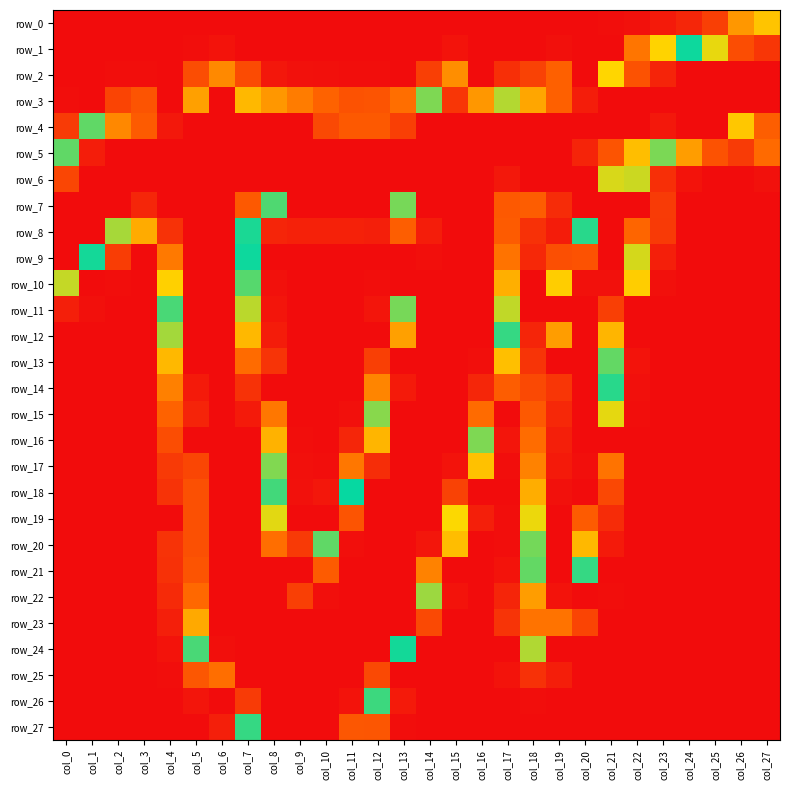

Reading left to right, what are all the values shown in this chart?

row_0: 0	0	0	0	0	0	0	0	0	0	0	0	0	0	0	0	0	0	0	0	0	1	3	8	15	29	73	93
row_1: 0	0	0	0	0	1	4	0	0	0	0	0	0	0	0	4	0	0	0	2	0	0	58	100	142	175	227	237
row_2: 0	0	1	1	0	37	67	36	6	3	2	1	1	0	29	69	0	20	31	48	0	179	225	245	255	255	0	255
row_3: 1	0	32	41	0	197	0	189	73	61	49	40	41	55	159	237	200	167	195	219	248	0	255	255	255	255	255	0
row_4: 27	126	205	221	250	255	255	255	0	0	229	222	222	233	255	255	255	255	255	255	255	0	255	250	0	0	184	220
row_5: 126	248	0	0	255	255	255	255	255	255	0	255	255	255	255	255	255	255	255	255	245	224	187	122	76	40	27	53
row_6: 230	255	255	255	255	255	255	255	0	255	255	255	0	255	255	255	255	250	0	0	0	108	110	20	4	0	0	3
row_7: 255	0	255	244	255	0	255	222	152	0	0	0	0	158	0	255	0	222	46	18	0	0	0	27	0	0	0	0
row_8: 0	0	165	82	239	255	255	144	14	12	12	12	11	47	248	0	255	221	21	9	134	255	217	26	0	0	0	0
row_9: 0	137	28	0	210	255	255	142	0	0	0	0	0	0	254	255	255	212	16	38	225	255	172	11	0	0	0	0
row_10: 111	0	1	0	181	255	255	153	3	0	0	0	1	0	255	255	255	192	0	97	253	253	97	2	0	0	0	0
row_11: 11	2	0	0	151	255	255	168	5	0	0	0	5	158	0	255	255	169	0	0	255	233	0	0	0	0	0	0
row_12: 0	0	0	0	116	255	255	189	9	0	0	0	0	197	255	255	0	132	14	198	0	190	0	0	0	0	0	0
row_13: 0	0	0	0	88	0	255	215	23	0	0	0	29	0	0	255	254	91	23	0	255	155	4	0	0	0	0	0
row_14: 0	0	0	0	63	249	255	239	0	0	0	0	65	249	255	255	244	46	35	237	255	134	2	0	0	0	0	0
row_15: 0	0	0	0	49	245	255	249	59	0	0	2	120	255	255	0	215	0	44	243	255	106	1	0	0	0	0	0
row_16: 0	0	0	0	37	0	255	0	85	1	0	15	190	255	255	255	159	5	54	247	255	0	0	0	0	0	0	0
row_17: 0	0	0	0	26	230	255	255	121	2	1	59	241	0	255	252	92	1	64	249	254	57	0	0	0	0	0	0
row_18: 0	0	0	0	22	226	255	0	150	3	6	141	255	255	255	232	0	0	83	253	0	34	0	0	0	0	0	0
row_19: 0	0	0	0	0	226	255	255	174	0	0	224	255	255	0	178	11	1	105	255	221	18	0	0	0	0	0	0
row_20: 0	0	0	0	22	226	0	255	214	26	126	254	255	0	251	90	0	1	123	255	189	8	0	0	0	0	0	0
row_21: 0	0	0	0	21	224	0	255	0	0	221	255	255	255	207	0	0	4	155	0	148	0	0	0	0	0	0	0
row_22: 0	0	0	0	17	216	255	255	255	233	254	255	255	255	117	4	0	14	198	252	0	1	0	0	0	0	0	0
row_23: 0	0	0	0	11	194	255	255	0	255	255	255	0	0	35	0	0	23	212	212	32	0	0	0	0	0	0	0
row_24: 0	0	0	0	4	129	254	255	255	255	255	255	0	143	0	0	0	0	114	0	0	0	0	0	0	0	0	0
row_25: 0	0	0	0	1	43	214	255	255	0	255	255	229	0	0	0	0	4	21	10	0	0	0	0	0	0	0	0
row_26: 0	0	0	0	0	5	0	235	255	255	255	252	131	8	0	0	0	0	1	0	0	0	0	0	0	0	0	0
row_27: 0	0	0	0	0	0	11	148	255	255	255	223	42	1	0	0	0	0	0	0	0	0	0	0	0	0	0	0